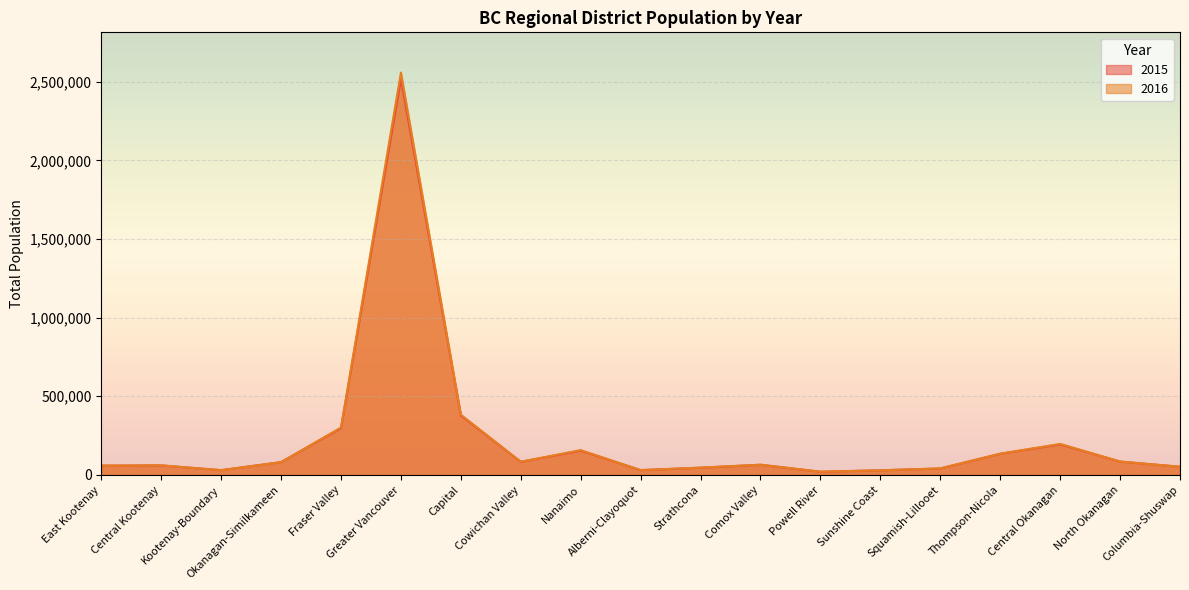

Read the 2016 value at Greater Vancouver, to the nearest 50.

2558000